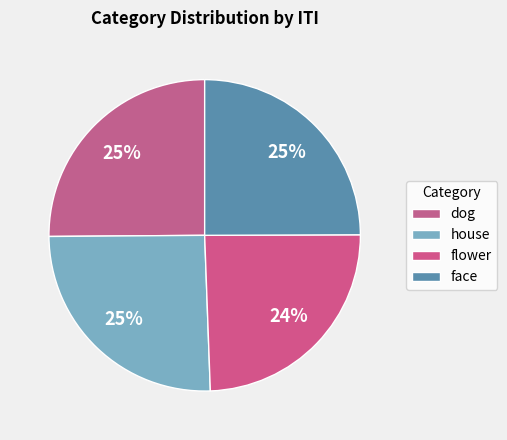

Does dog account for over 50% of the chart?

No